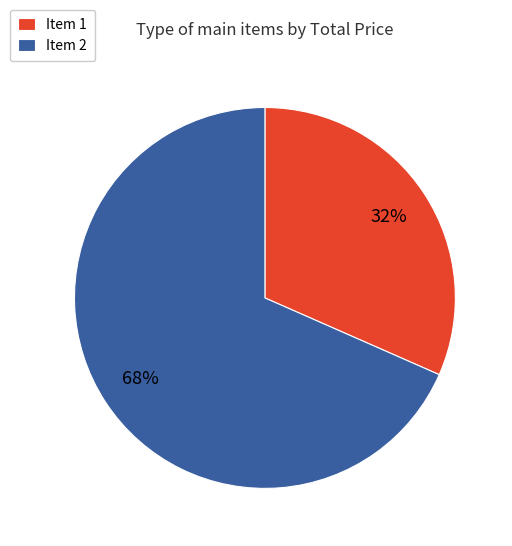

What is the largest slice in the pie chart?

Item 2